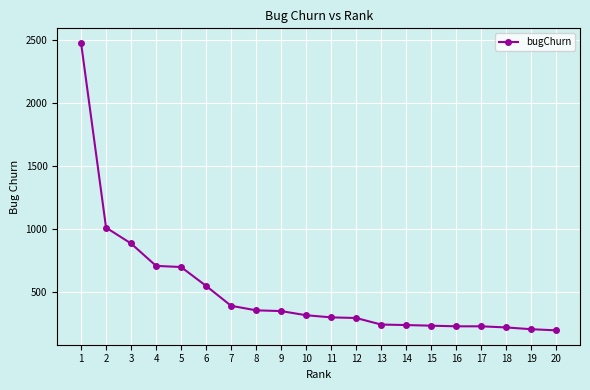

Which has a higher value, 8 or 7?

7